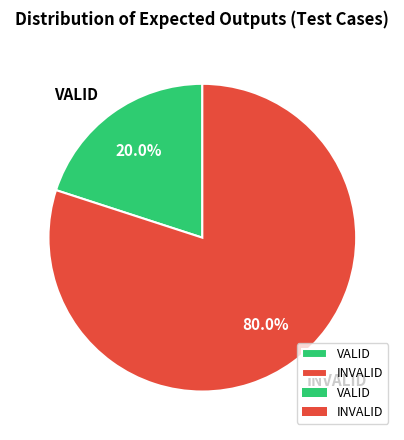

To the nearest percent, what portion does INVALID represent?

80%